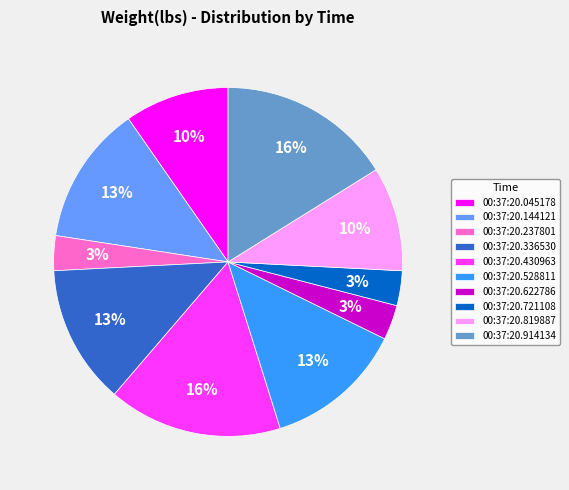

To the nearest percent, what is the difference between the 00:37:20.914134 and 00:37:20.721108 slice percentages?

13%